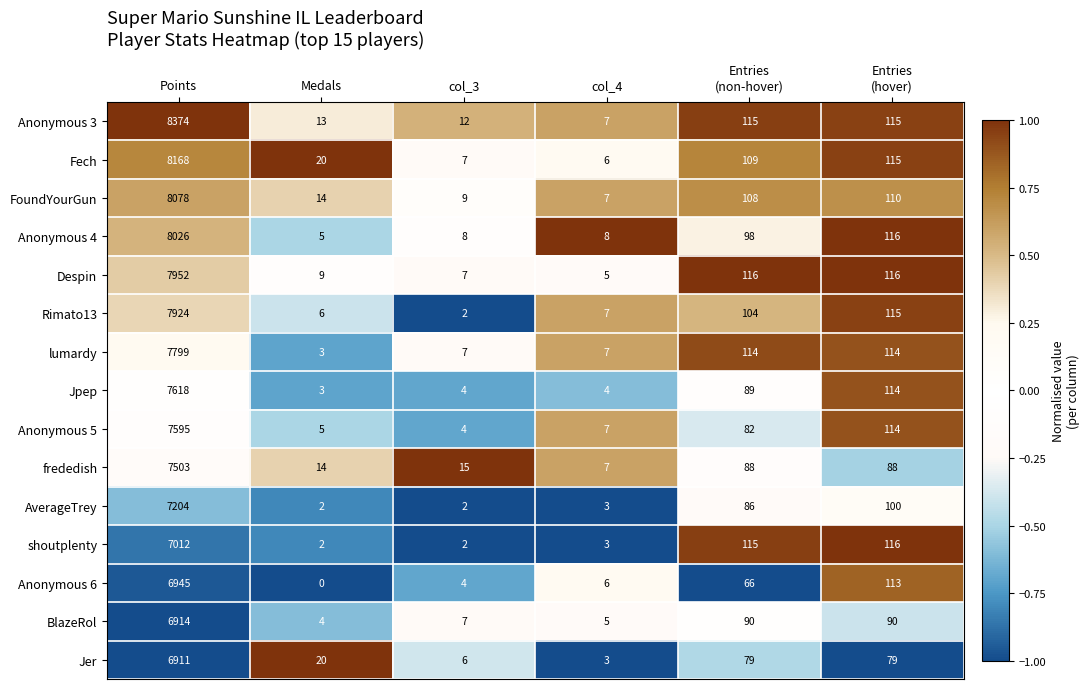

At which category is the sum across all series the highest?

Points